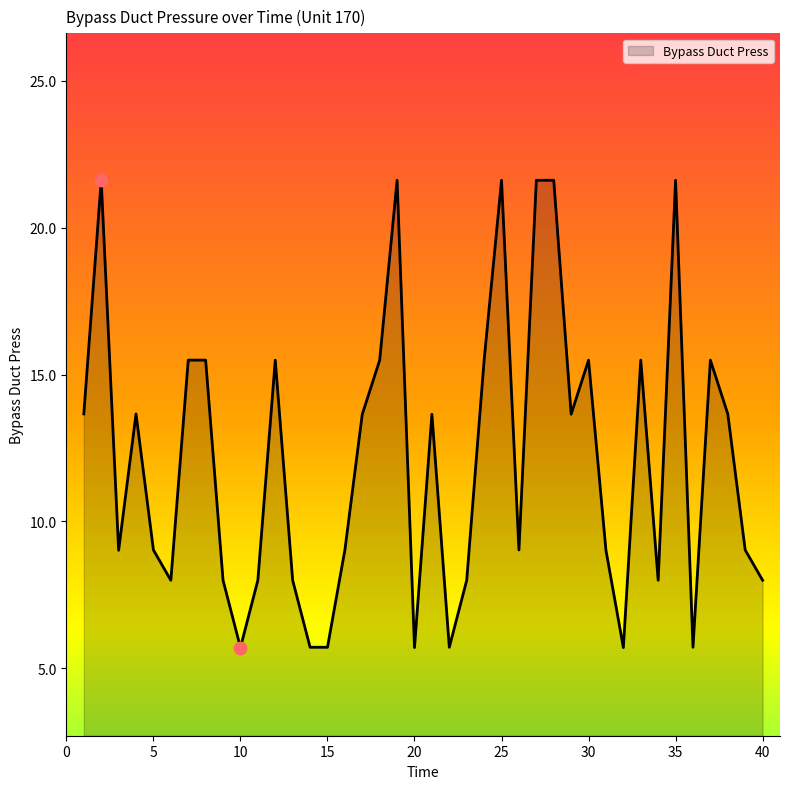

What is the greatest value displayed?

21.6